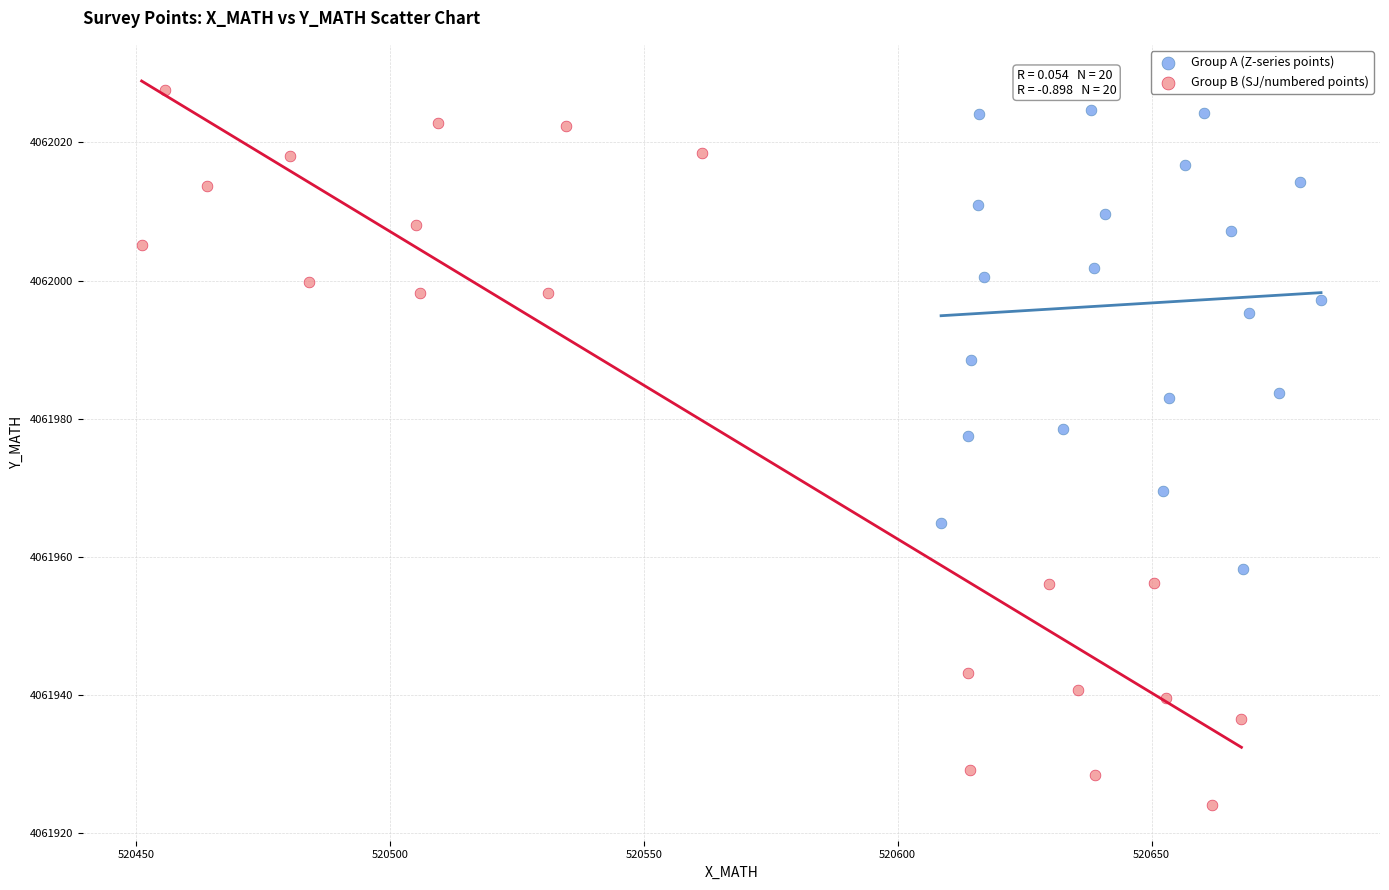

Which series reaches the minimum Y coordinate?

Group B (SJ/numbered points)